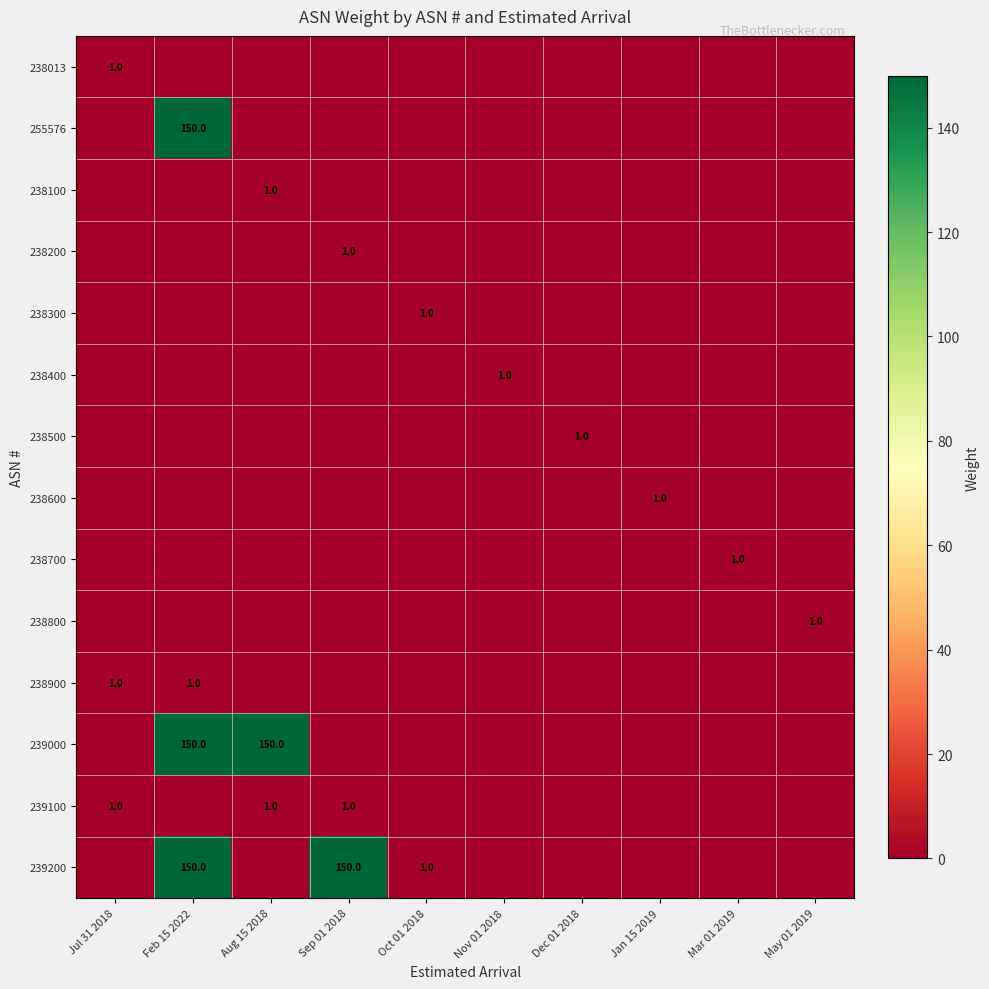

The value of 238800 at May 01 2019 is 1. True or false?

True